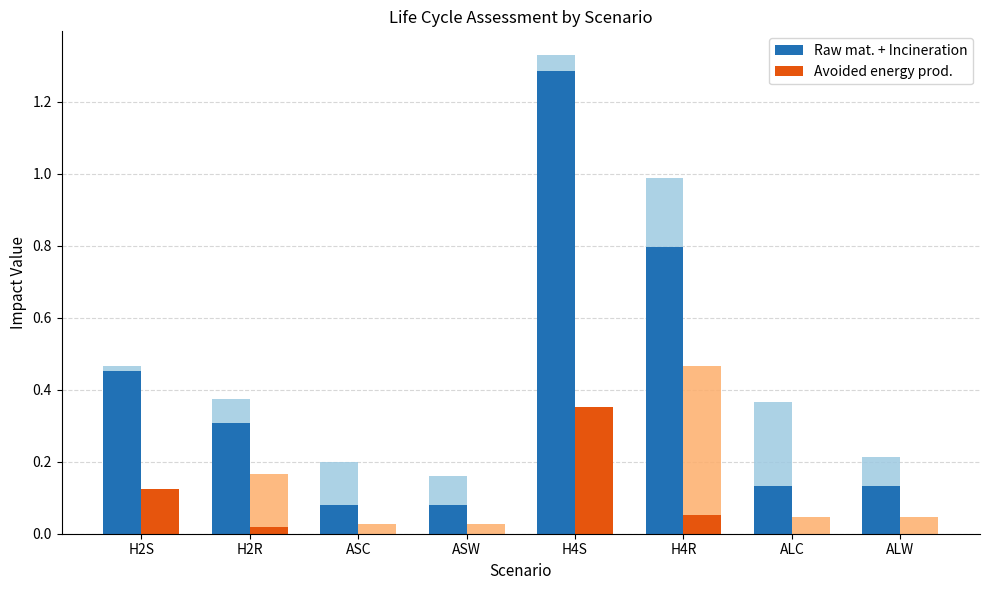

What is the label of the 6th bar from the left?

H4R